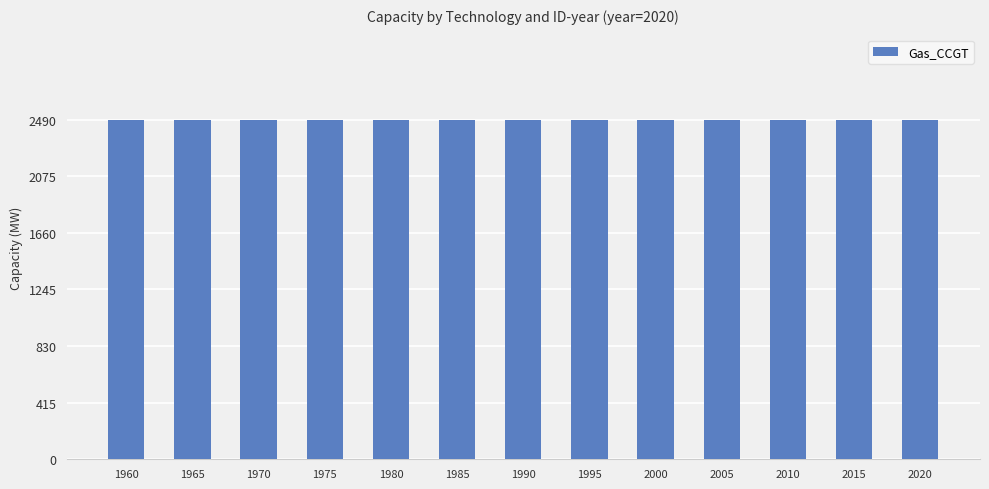

How many groups of bars are there?

13